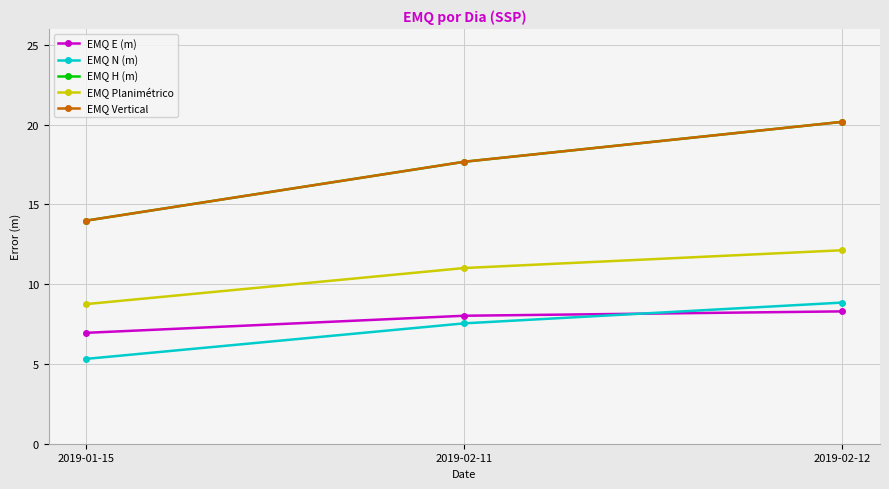

Which series changed the most between 2019-01-15 and 2019-02-12?

EMQ H (m)